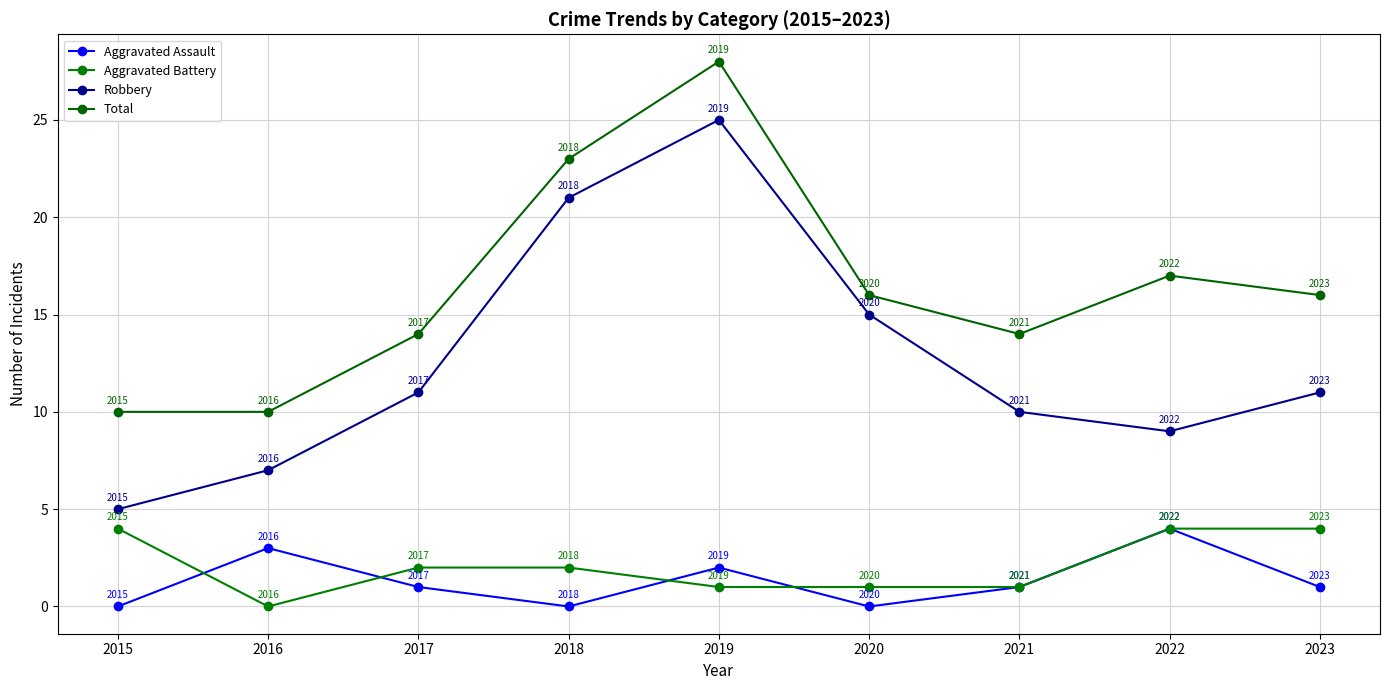

How many distinct data groups are displayed?

4